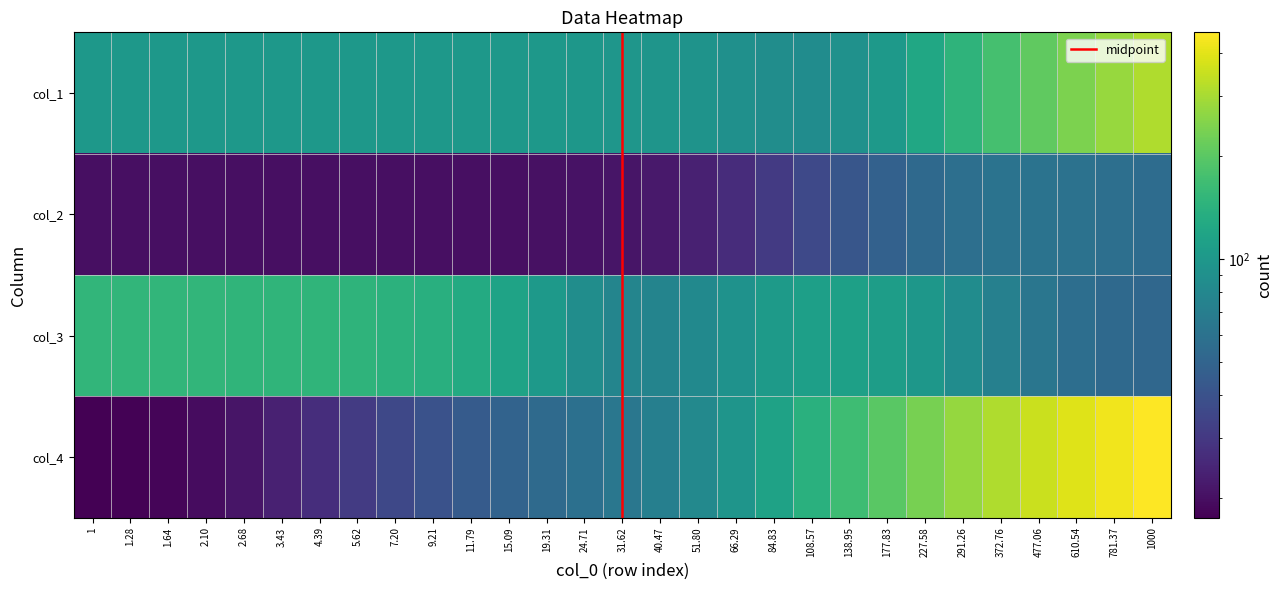

True or false: col_1 has a value of 309.7 at 372.76.

False